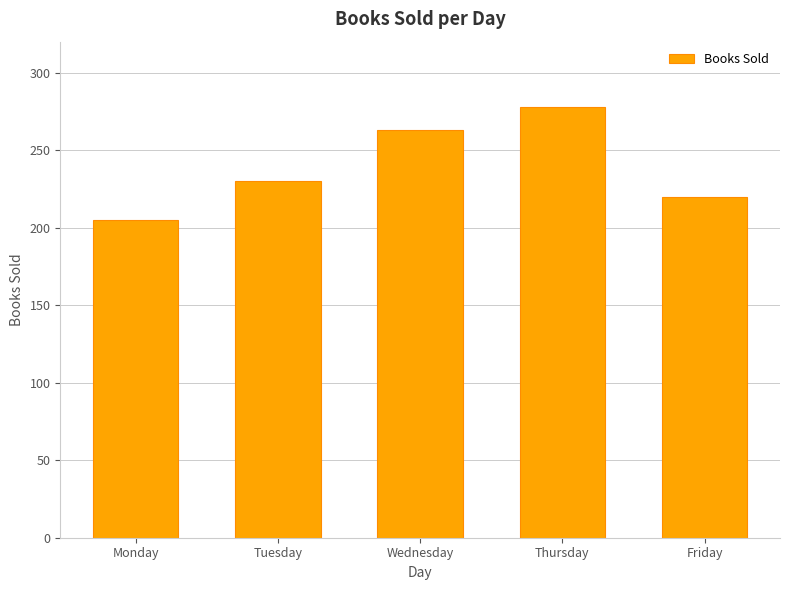

How many data points does each series have?

5